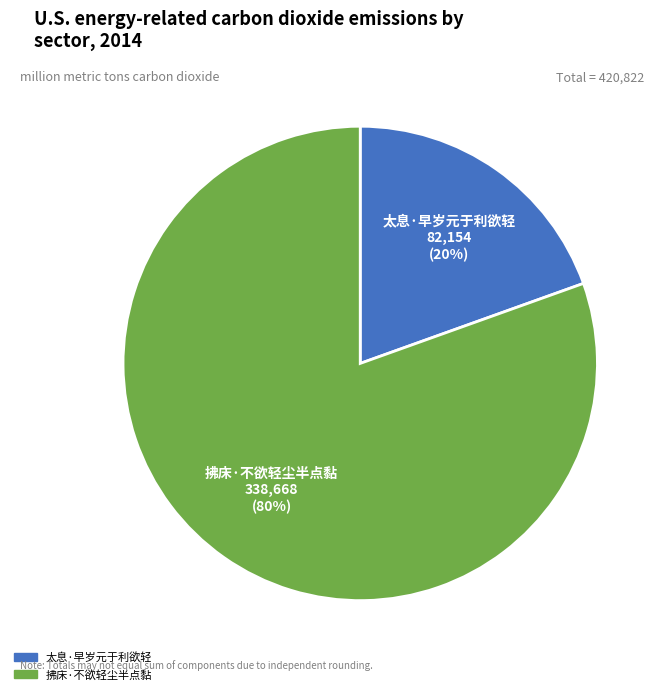

How many segments does this pie chart have?

2